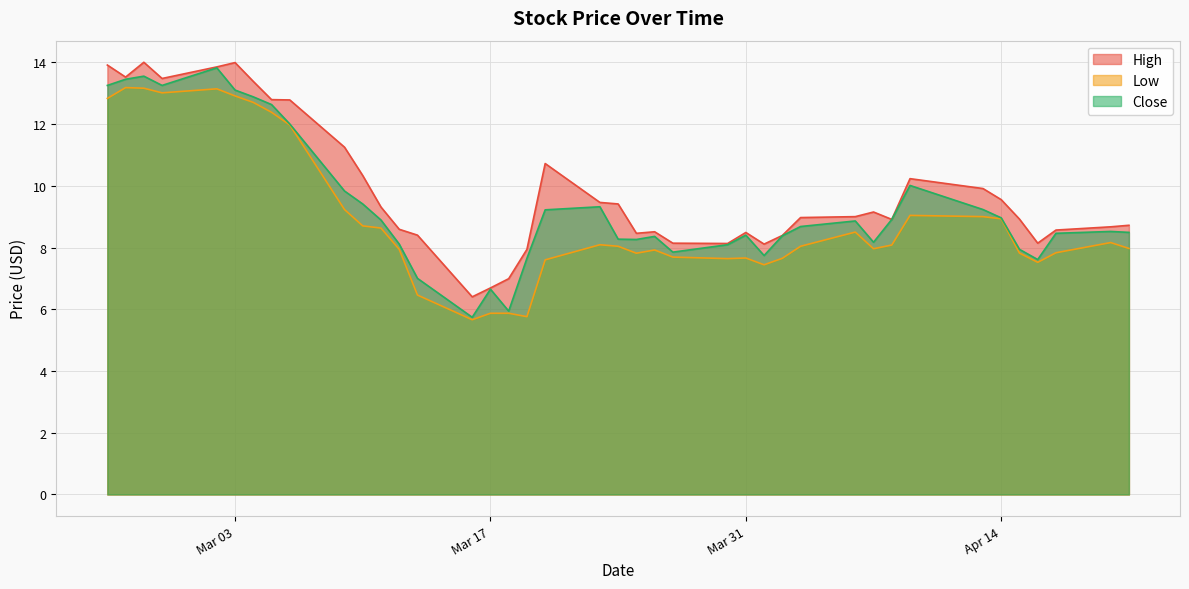

Between 2020-03-24 and 2020-03-20, which is larger?

2020-03-20